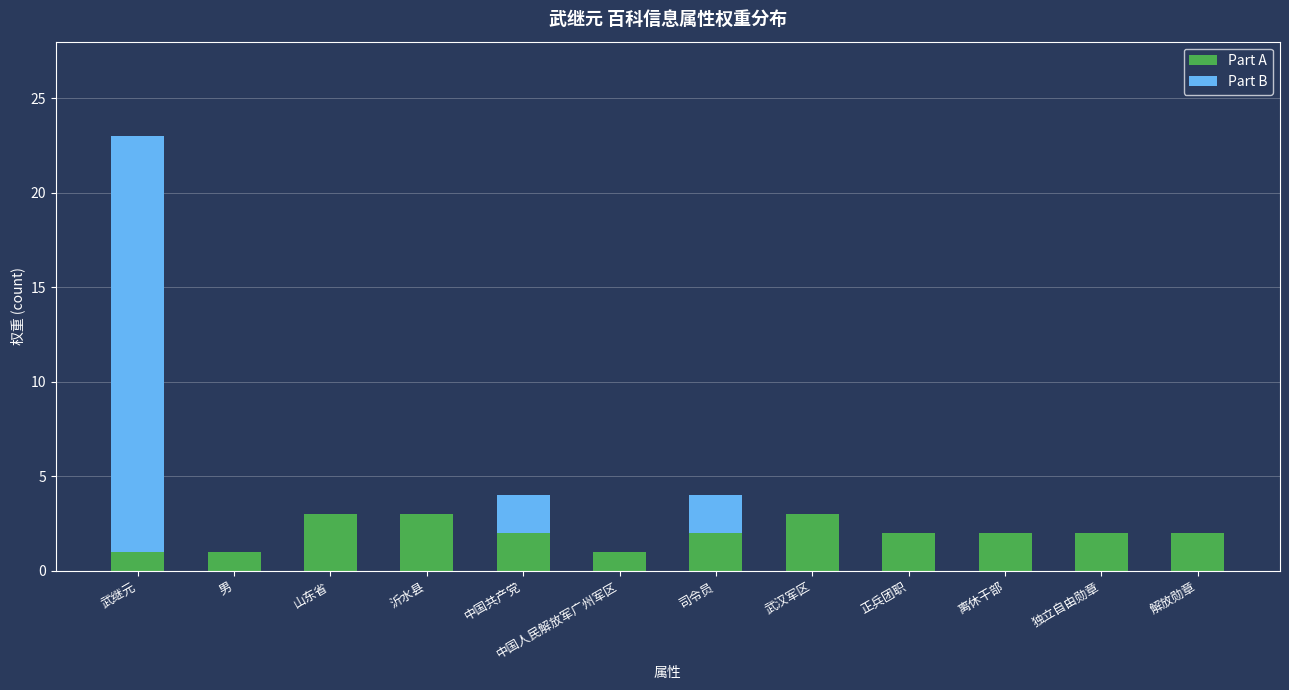

What is the total value across all series at 山东省?

3